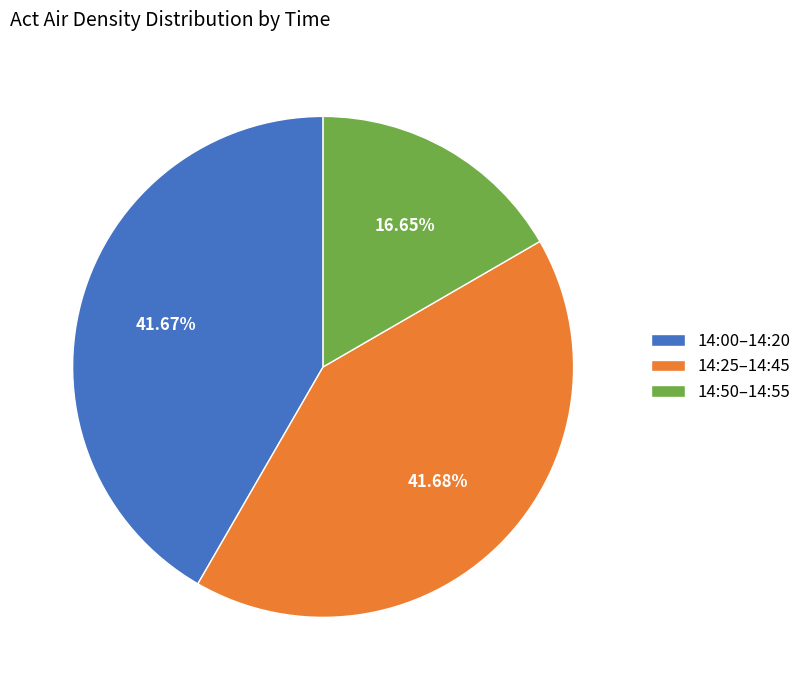

How many slices are in this pie chart?

3